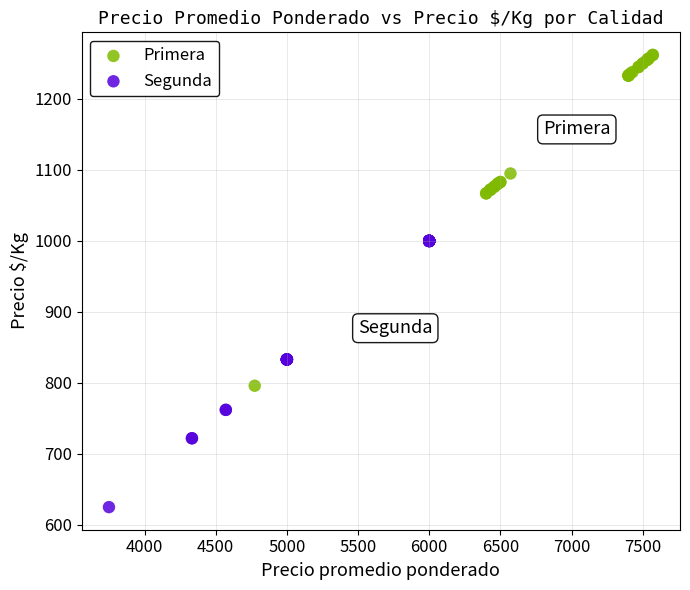

Which series contains the lowest Y value?

Segunda